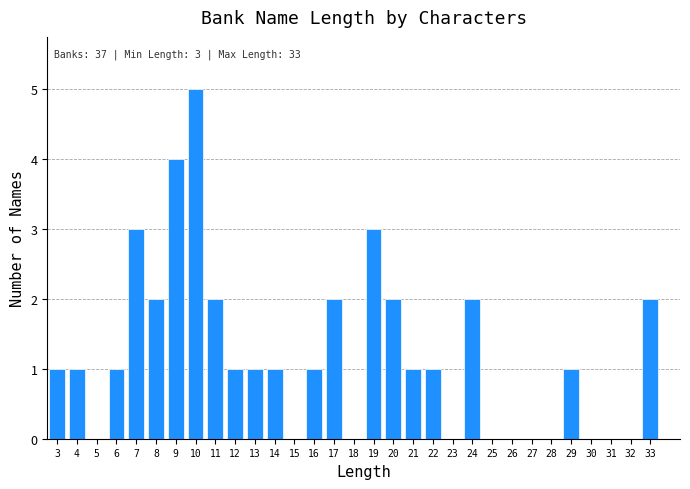

Read the value at 19.

3